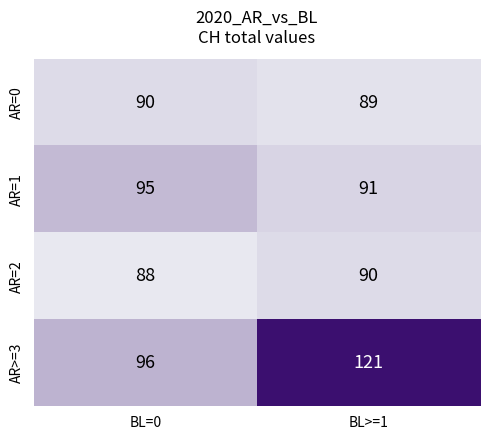

Which series changed the most between BL=0 and BL>=1?

AR>=3